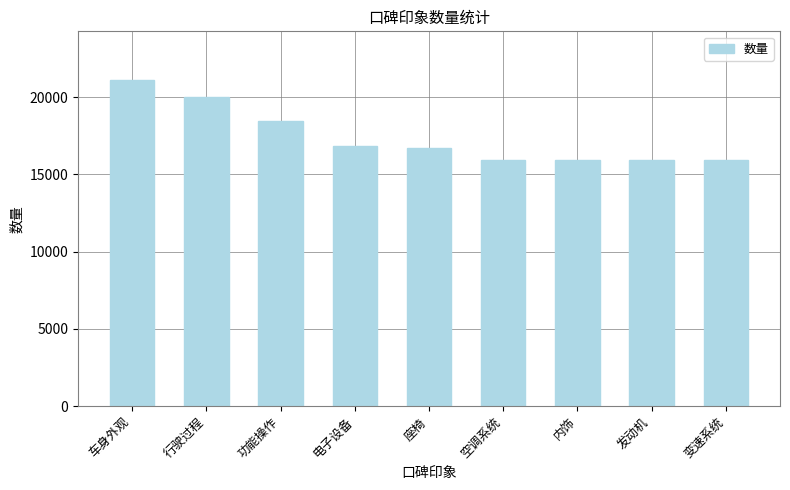

Is it true that the value at 功能操作 is 18443?

True